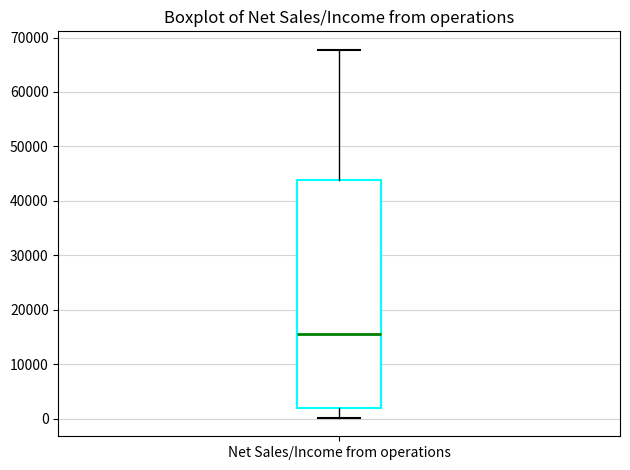

Read this box plot against the y-axis: the position of the median line, the range covered by the box, and the ends of both whiskers. The values are not printed on the chart, so give them approximately, as read against the axis.

median 16000, box 2000 to 44000, whiskers 0 to 68000